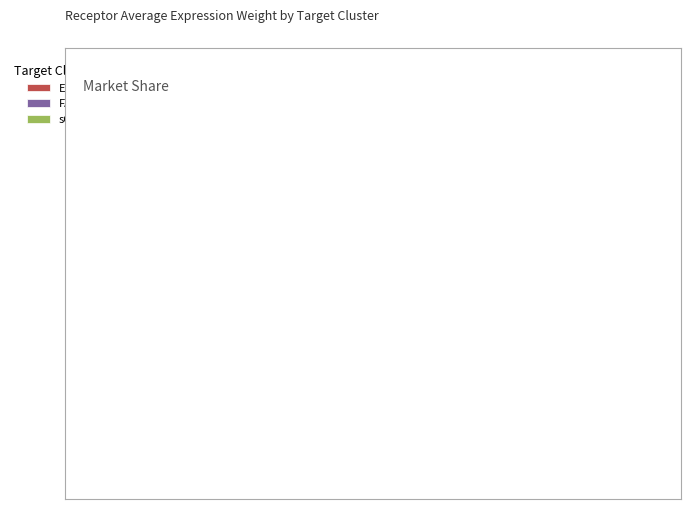

How many segments does this pie chart have?

3